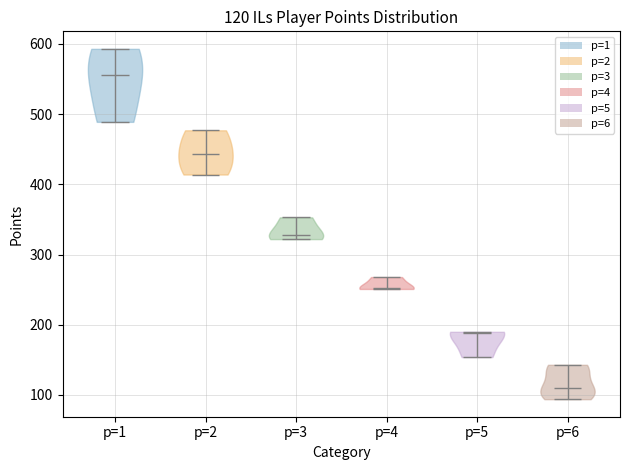

Which violin has the lowest median line?

p=6